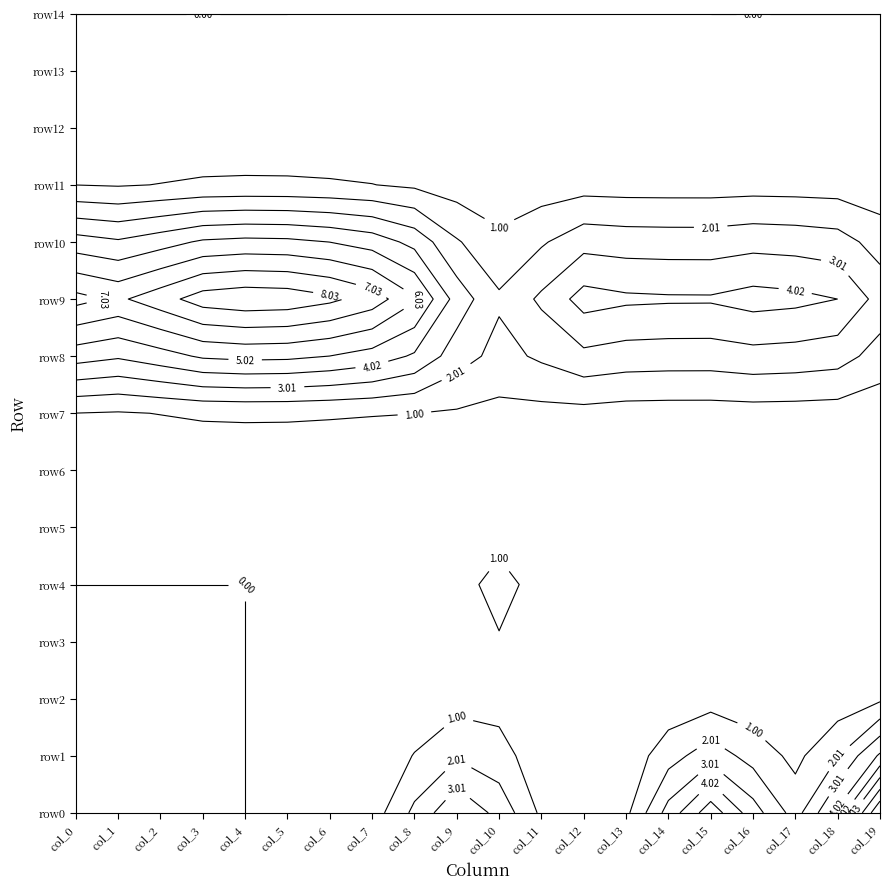

Which series has the largest range (max minus min)?

row0